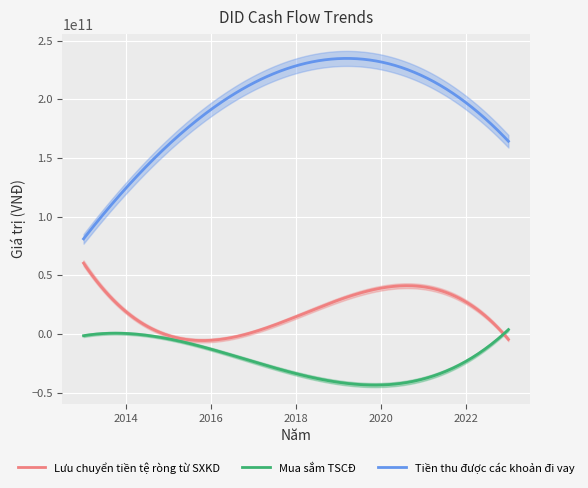

Rank the series at 2015 from lowest to highest value.

Mua sắm TSCĐ, Lưu chuyển tiền tệ ròng từ SXKD, Tiền thu được các khoản đi vay